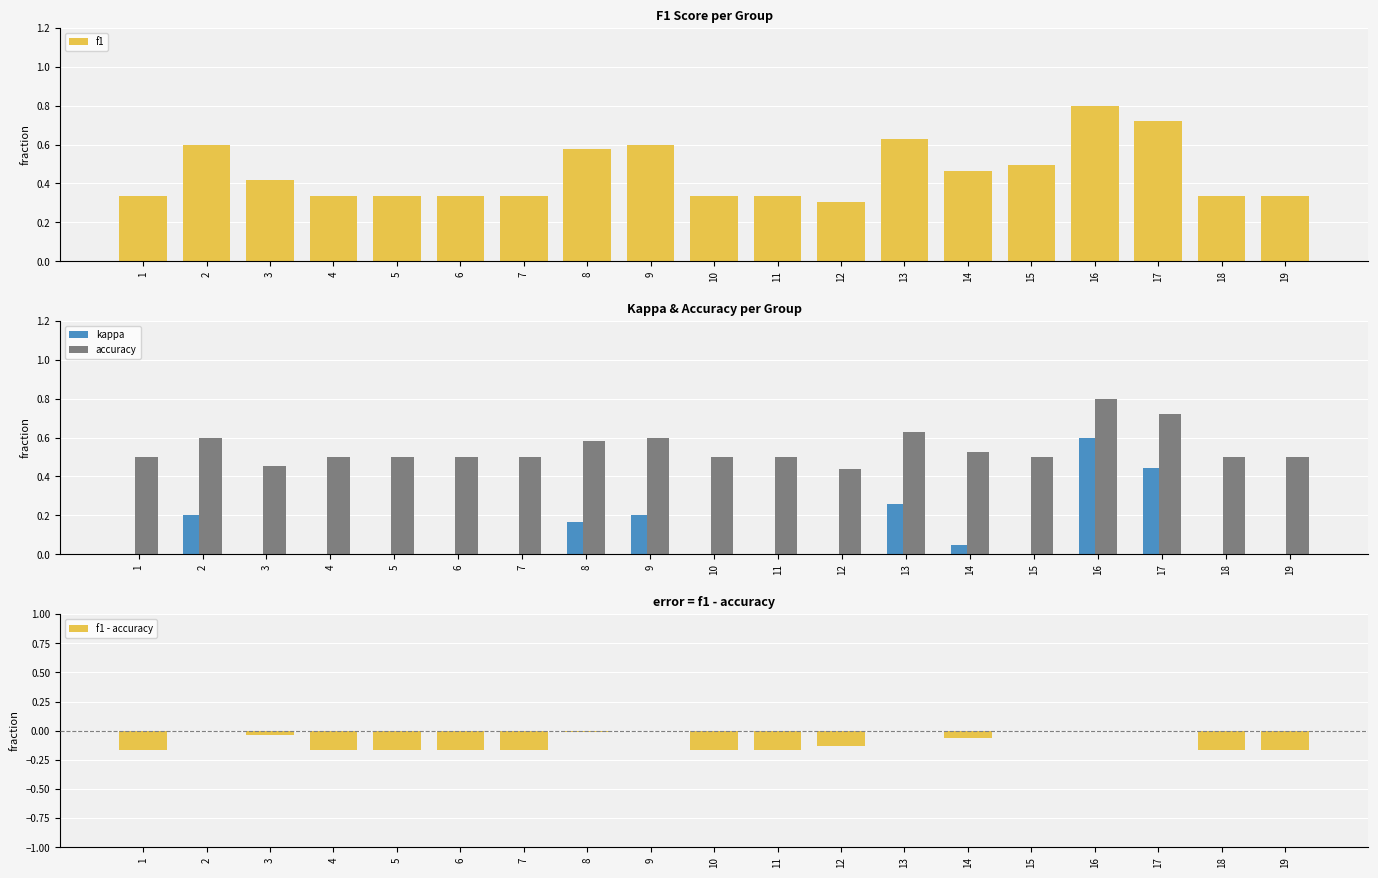

Is it true that f1 equals 0.5 at 7?

False